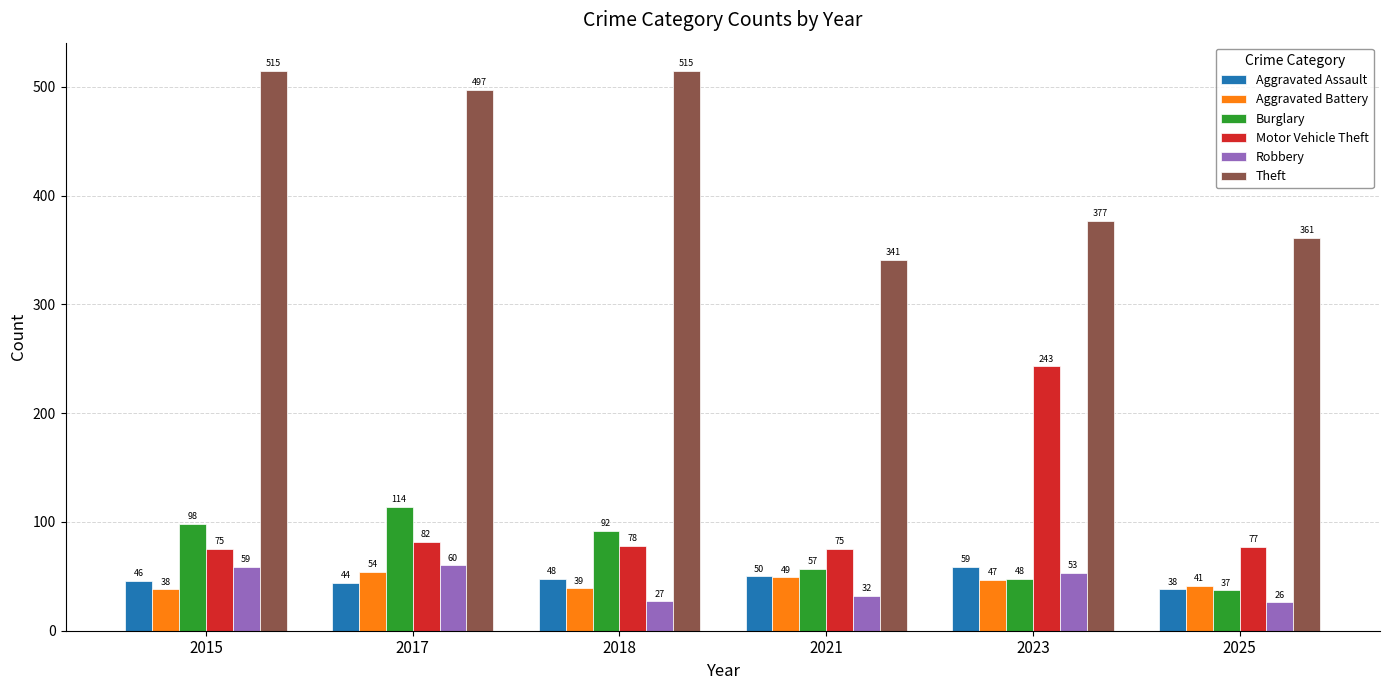

What is the difference between the highest and lowest values at 2023?

330